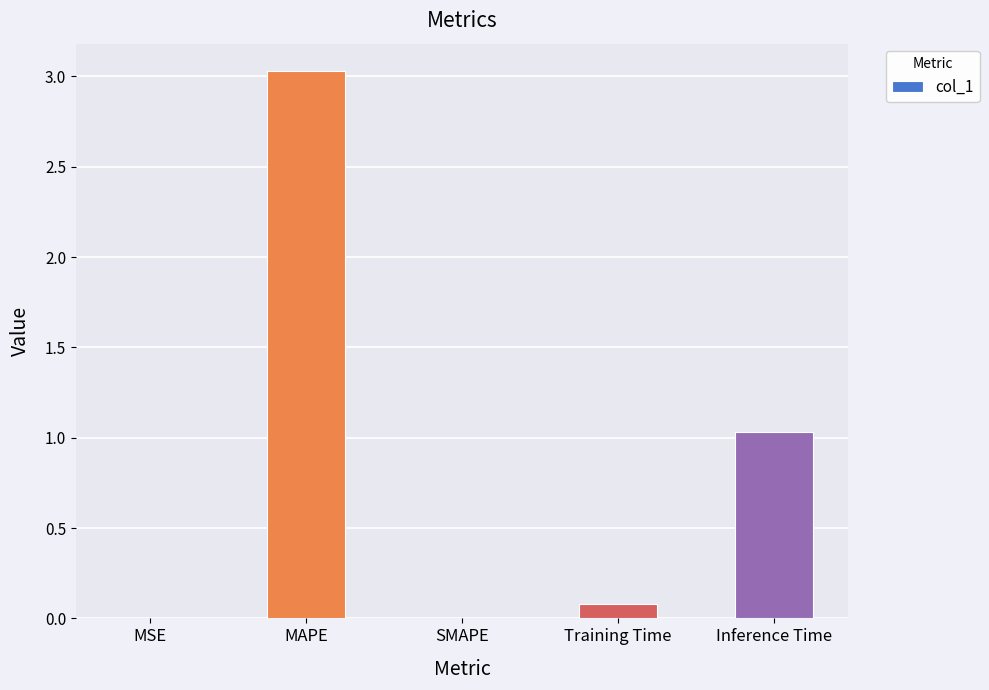

Are the bars horizontal?

No